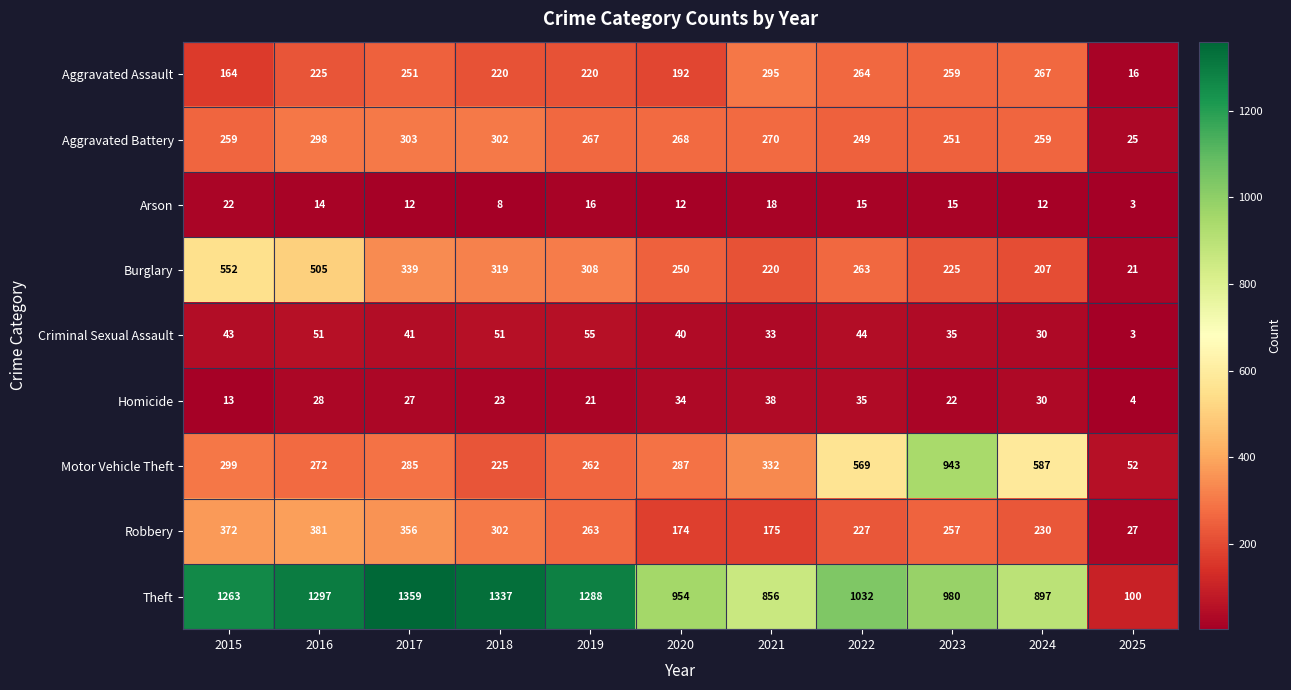

What is the average value of the Motor Vehicle Theft series?

374